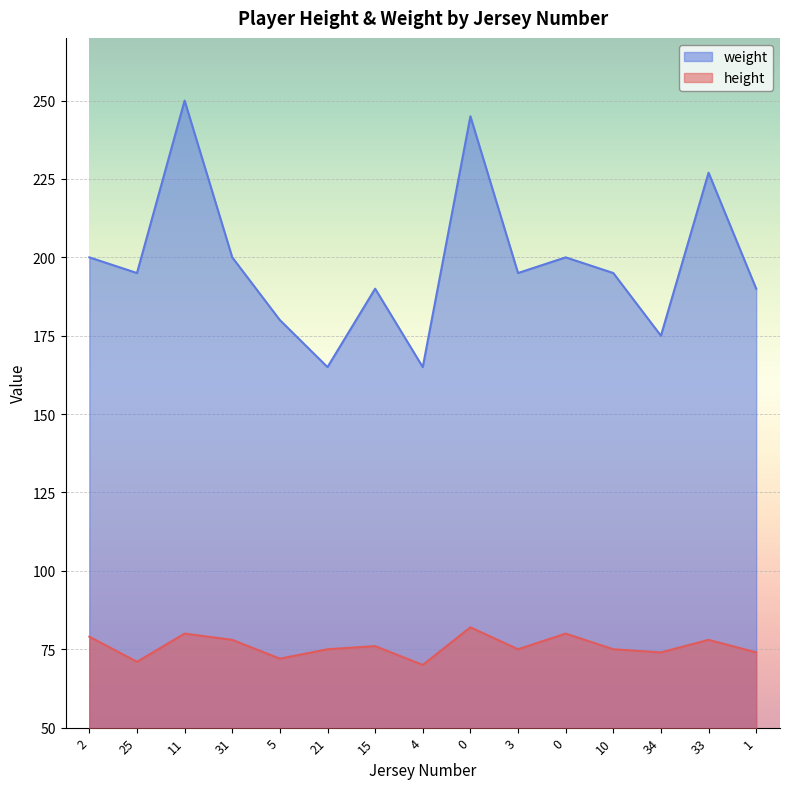

Is the value of weight at 15 greater than the value of height at 3?

Yes